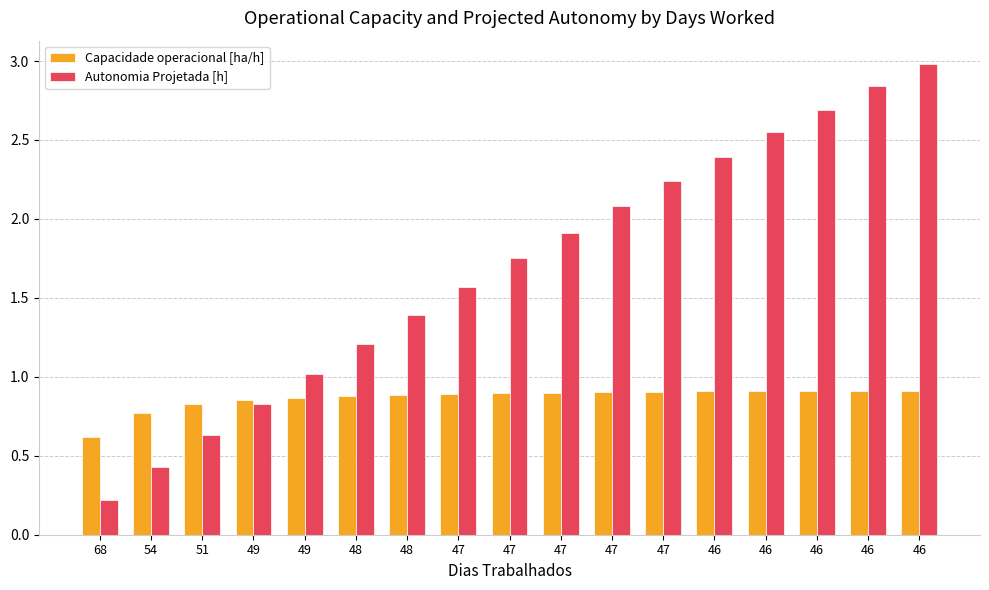

How many bars are there in total?

34